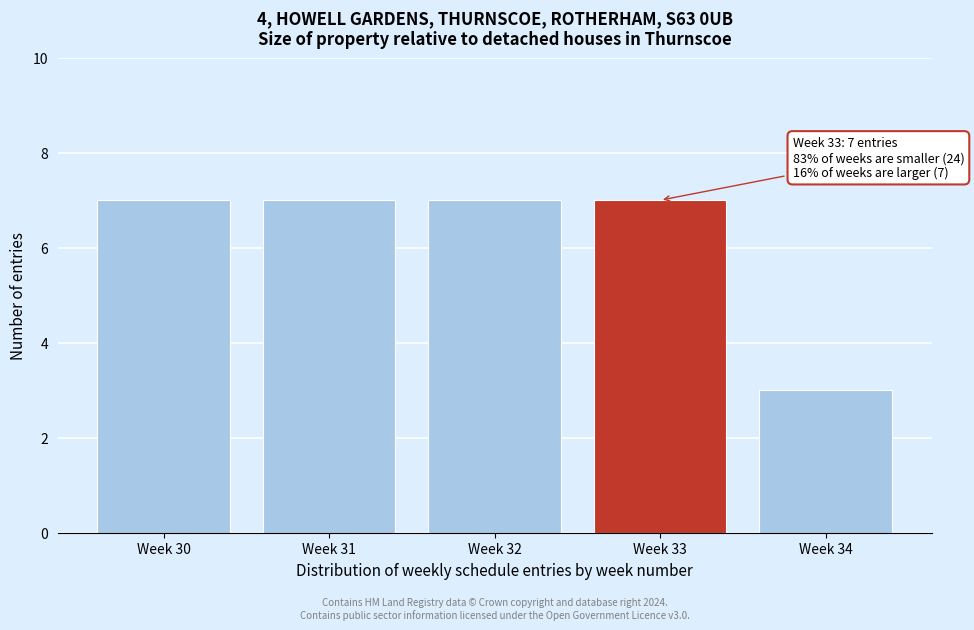

Reading left to right, extract all data points from this chart.

7	7	7	7	3